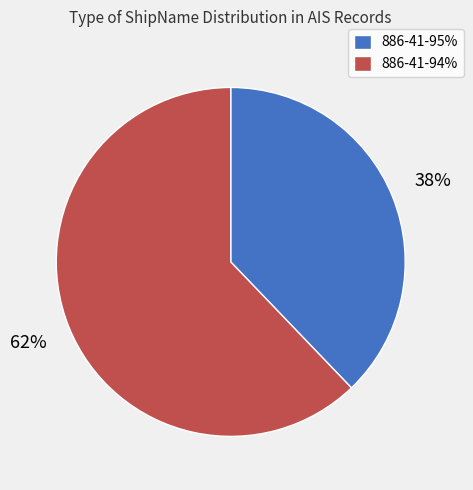

Which category has the biggest portion of the pie?

886-41-94%